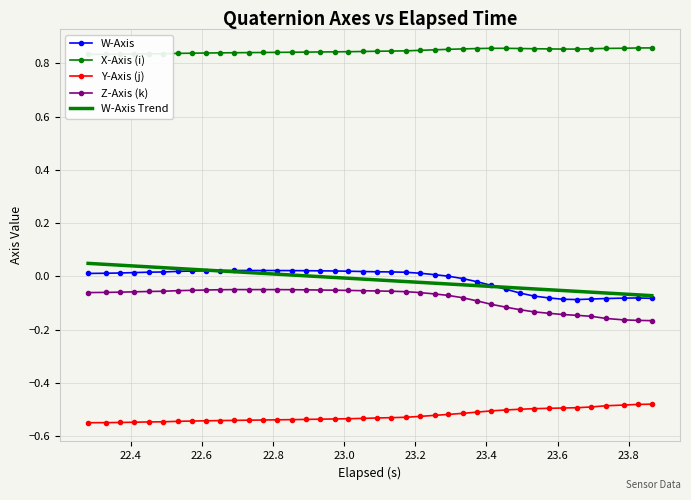

How many categories are shown in the chart?

40